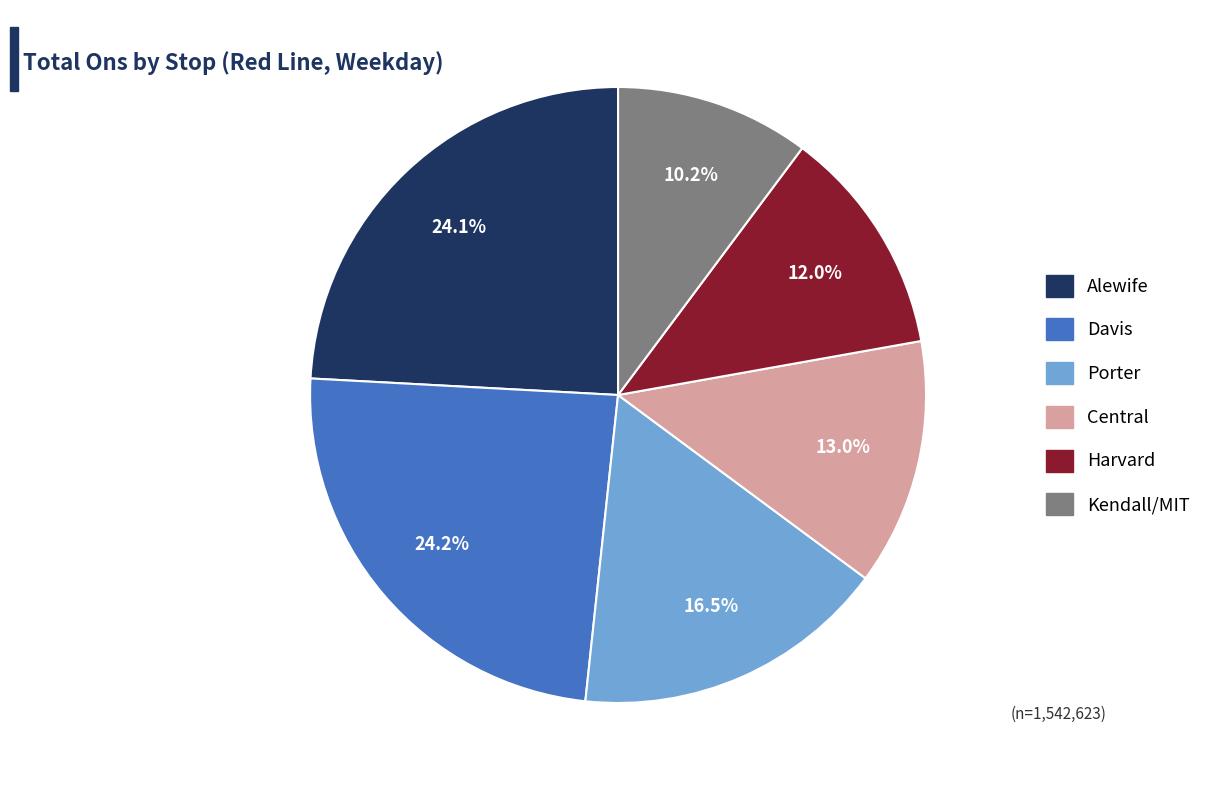

Approximately how many times larger is the value at Harvard compared to Davis?

0.5